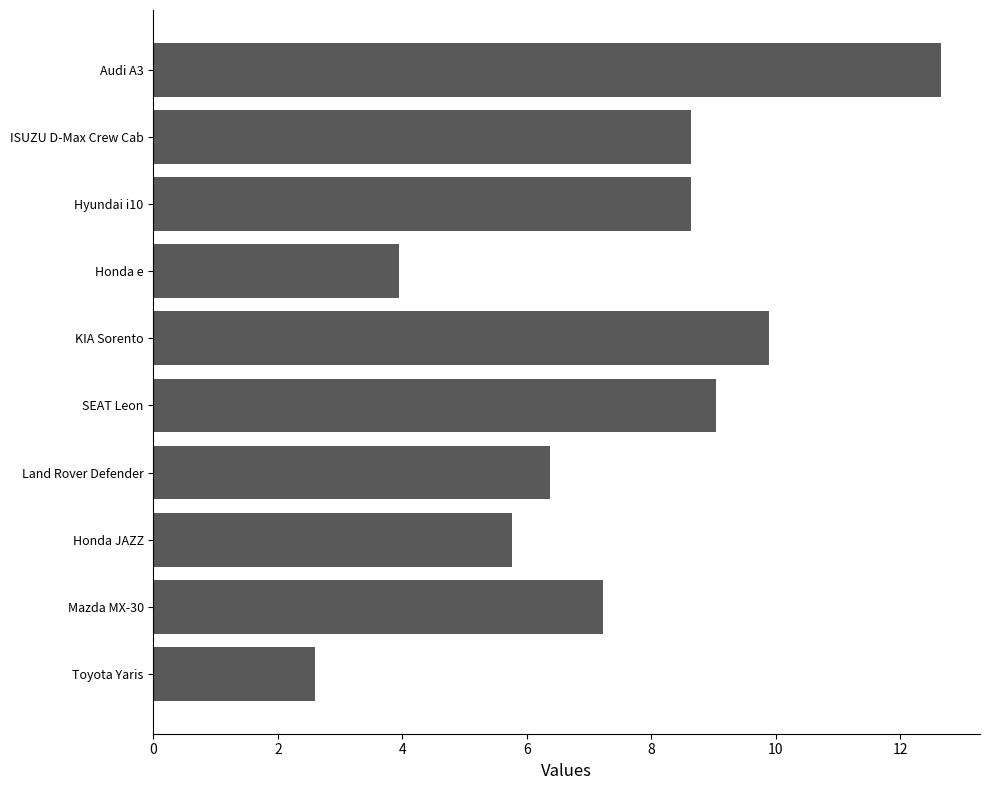

What is the greatest value displayed?

12.7